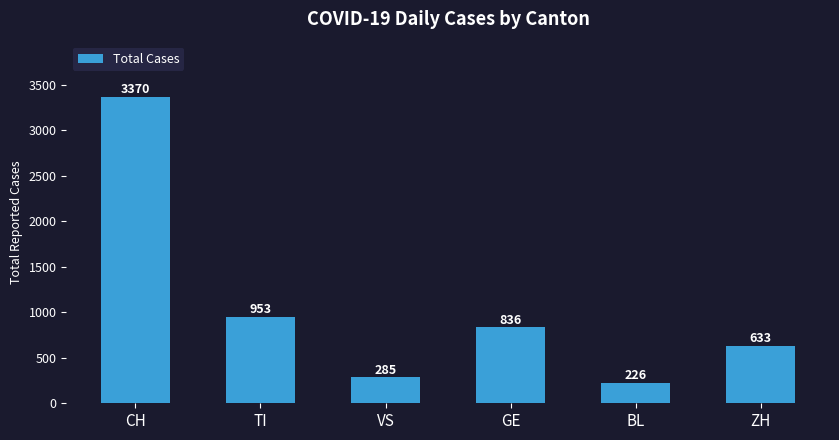

What is the difference between the maximum and second lowest values?

3085